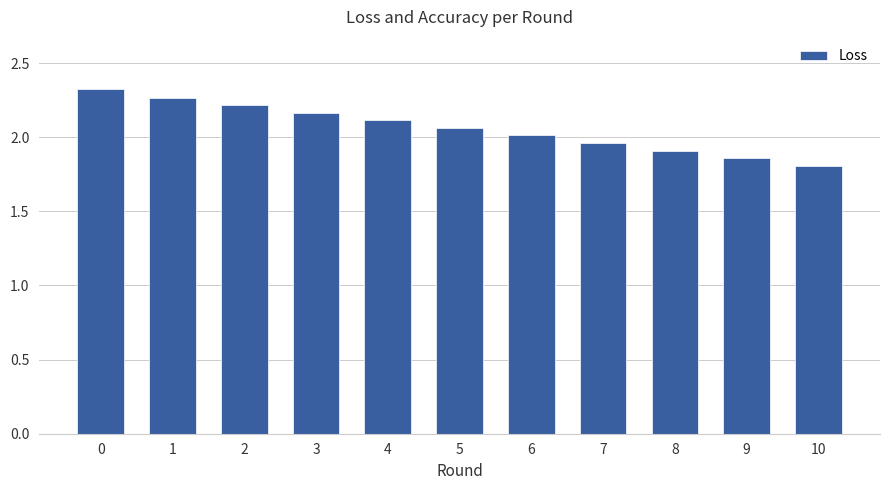

What is the ratio of the value at 3 to the value at 5?

1.0